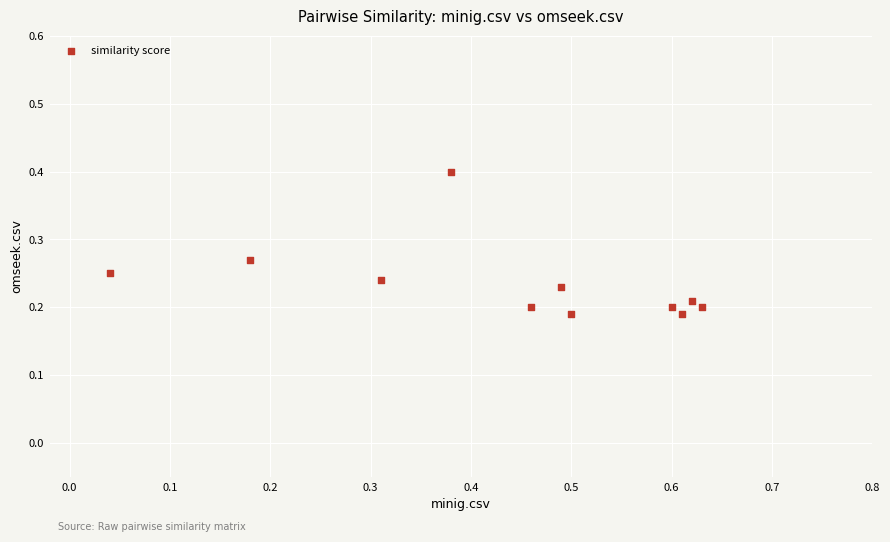

What is the range of X values (max minus min)?

0.6